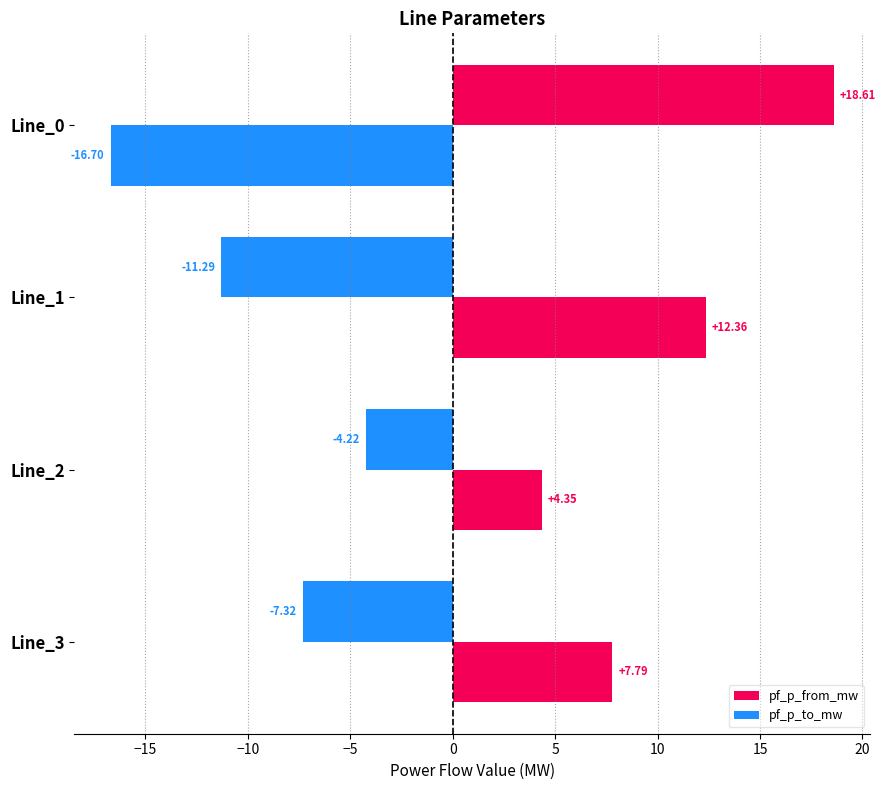

How many values in the pf_p_to_mw series are below 7?

2